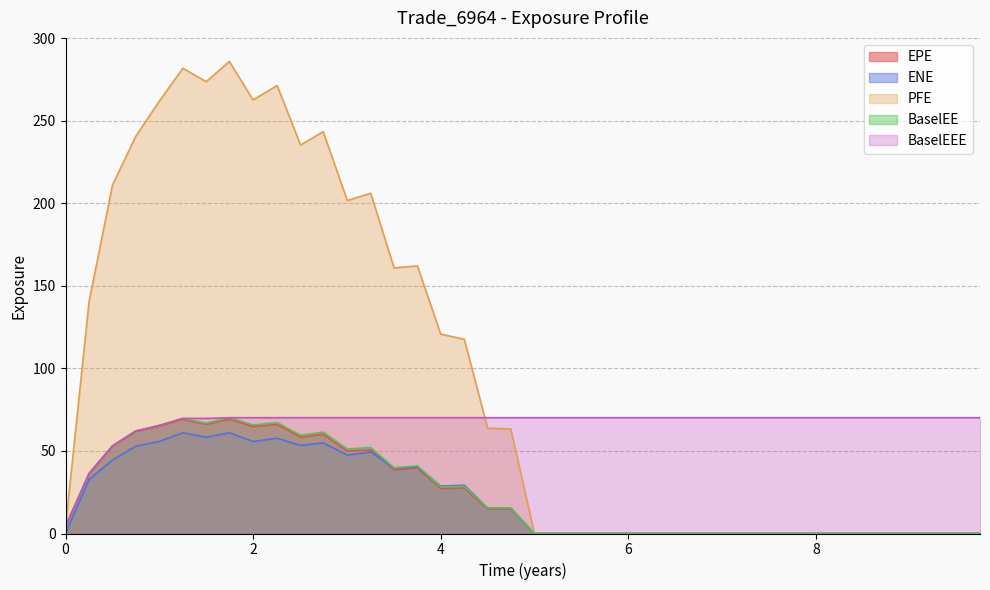

True or false: BaselEEE and ENE cross at least once.

False